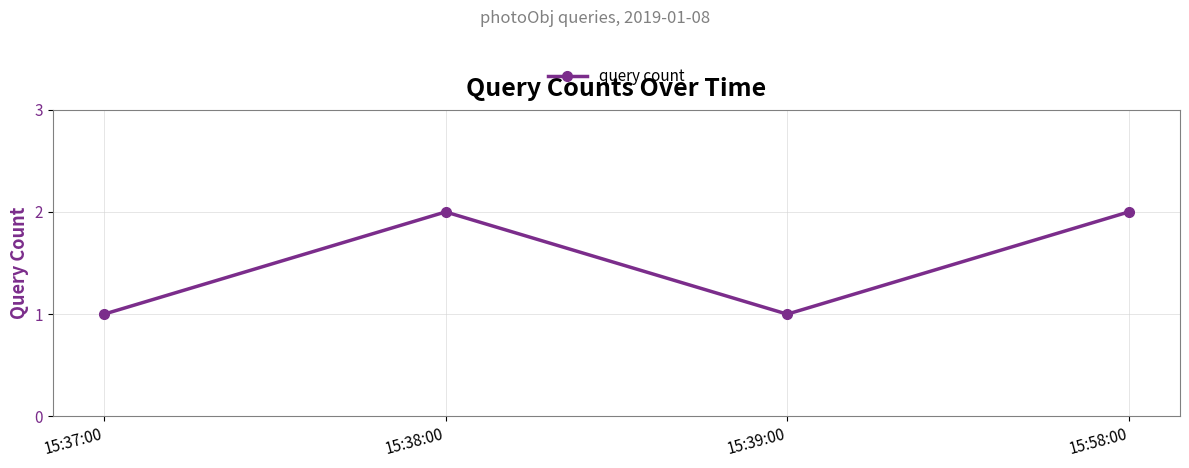

Does the chart display data point markers on the line(s)?

Yes